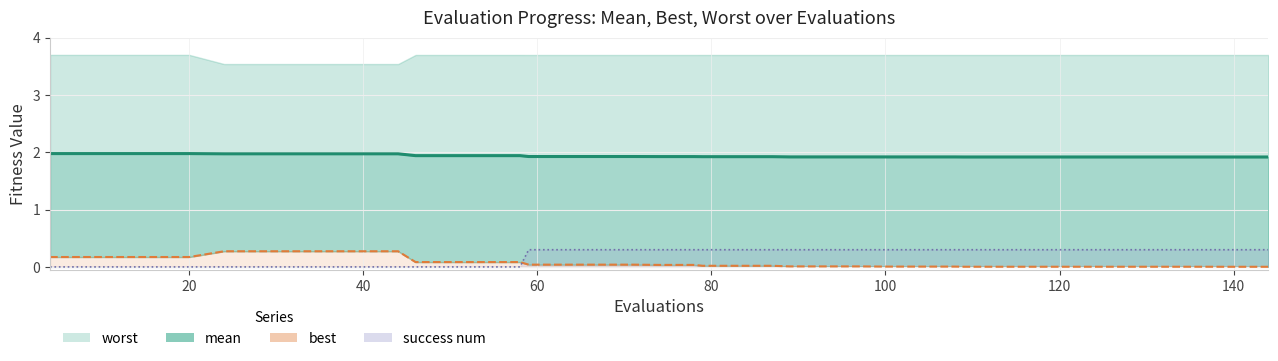

What is the difference between the maximum and minimum values in the success num (line) series?

0.3